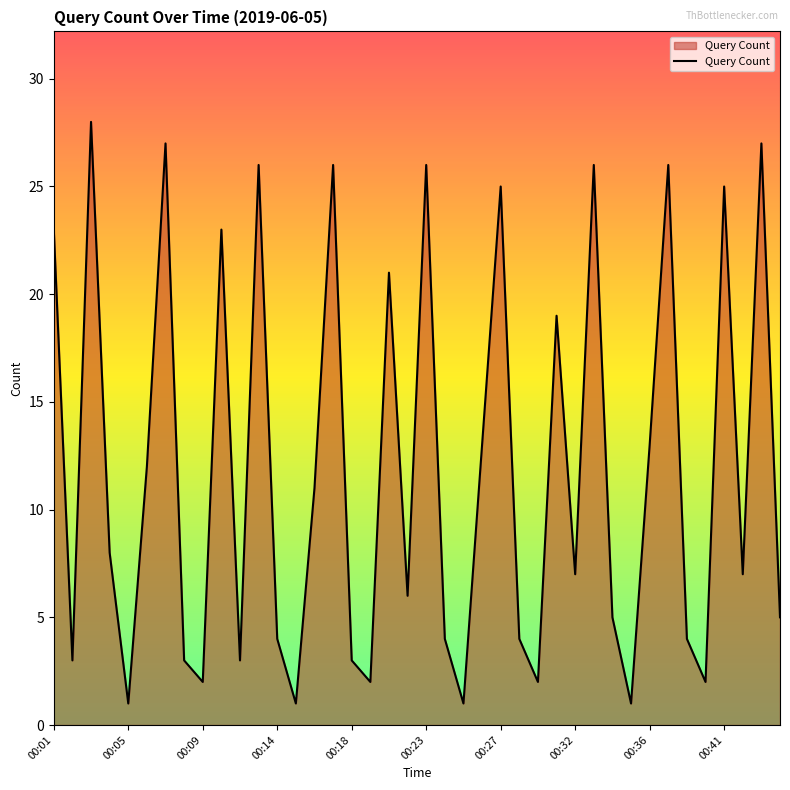

What is the maximum value shown in the chart?

28